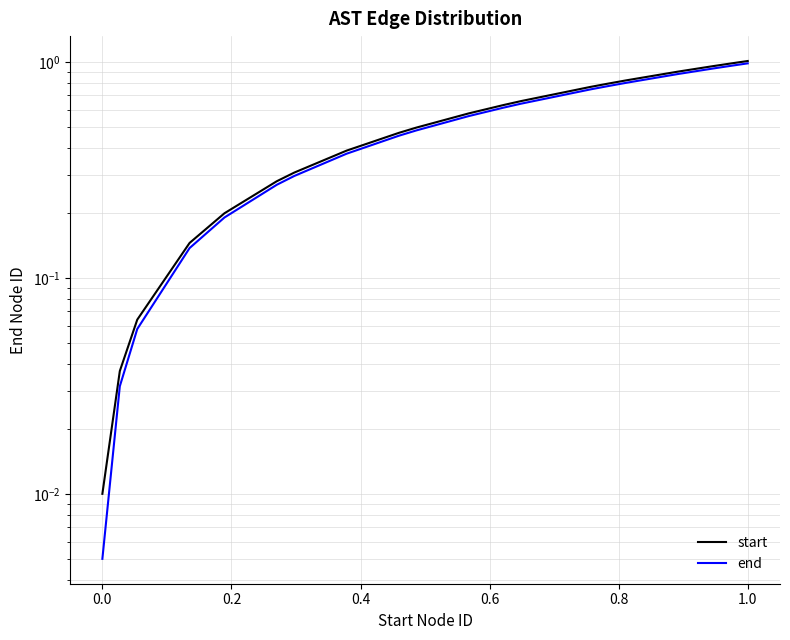

True or false: start and end cross at least once.

False